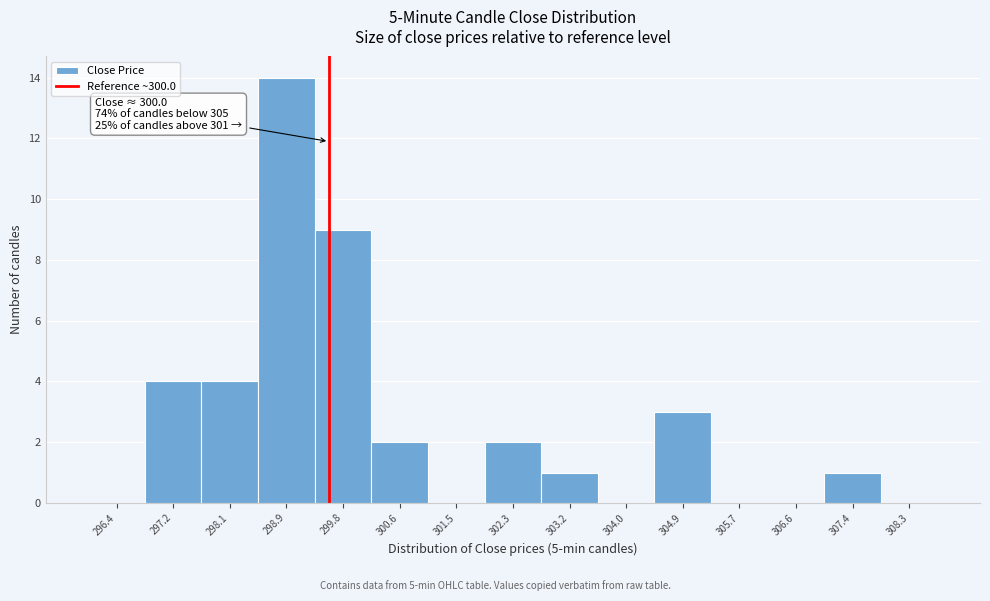

Reading left to right, what are all the values shown in this chart?

296.4=0	297.2=4	298.1=4	298.9=14	299.8=9	300.6=2	301.5=0	302.3=2	303.2=1	304.0=0	304.9=3	305.7=0	306.6=0	307.4=1	308.3=0